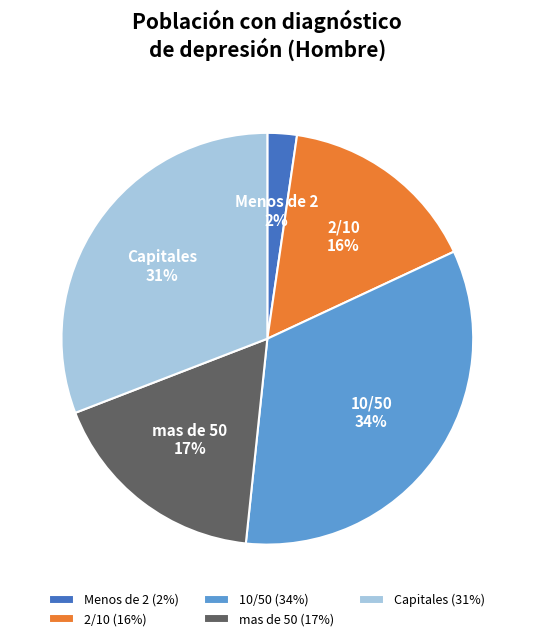

Approximately how many times larger is the value at 10/50 compared to 2/10?

2.1